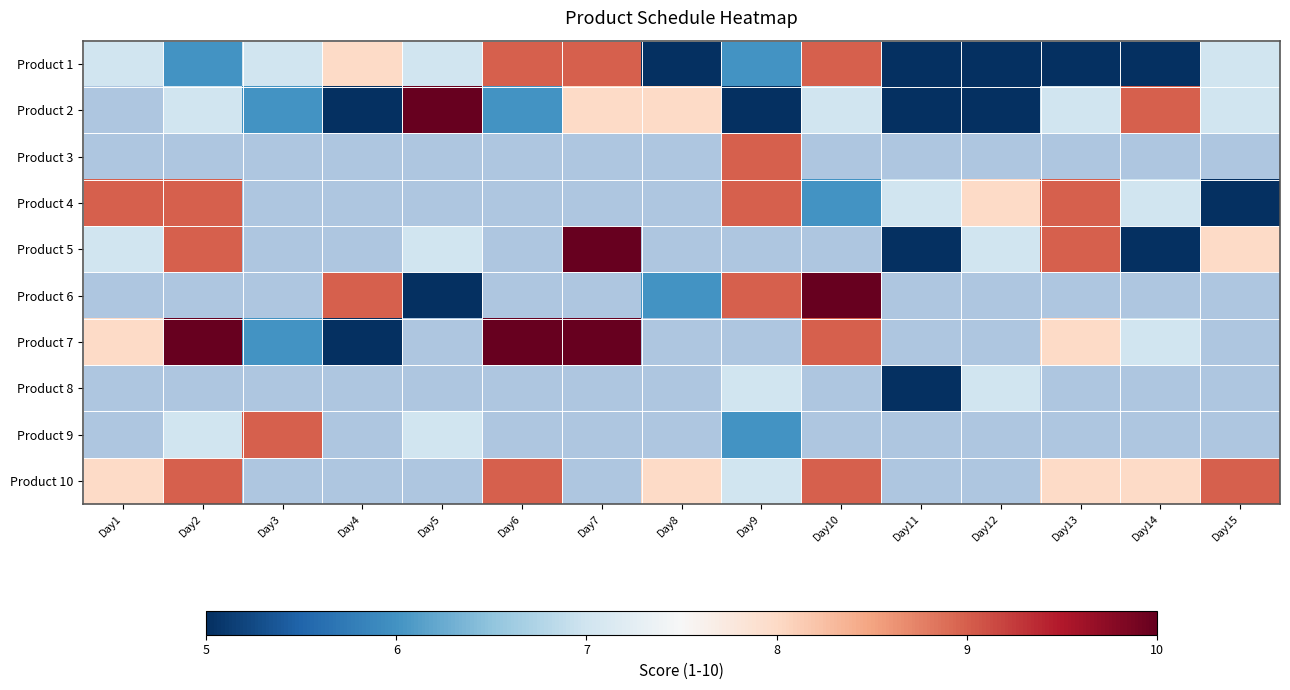

Which series has the largest range (max minus min)?

Product 5